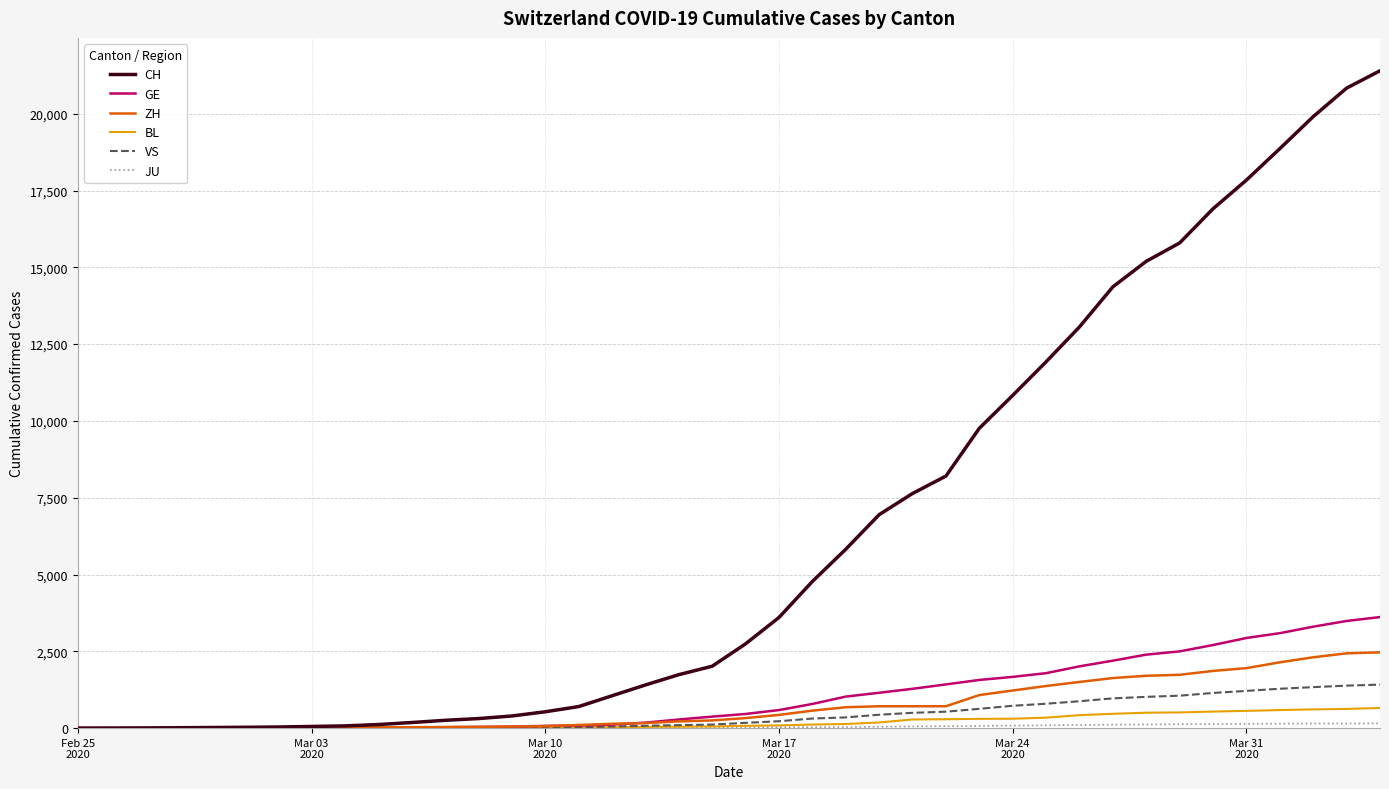

Which series has the largest total across all categories?

CH